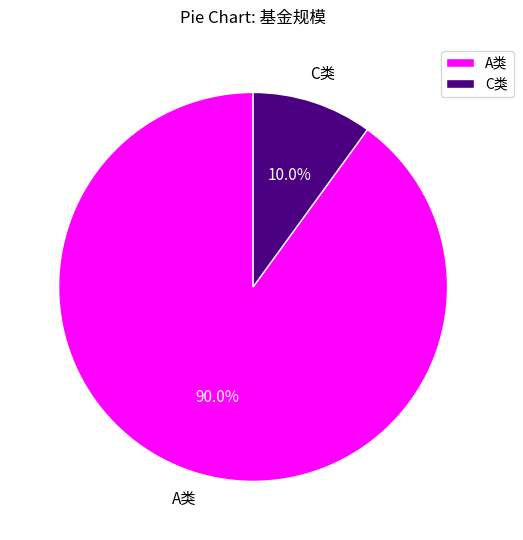

Combined, do C类 and A类 account for over 50%?

Yes